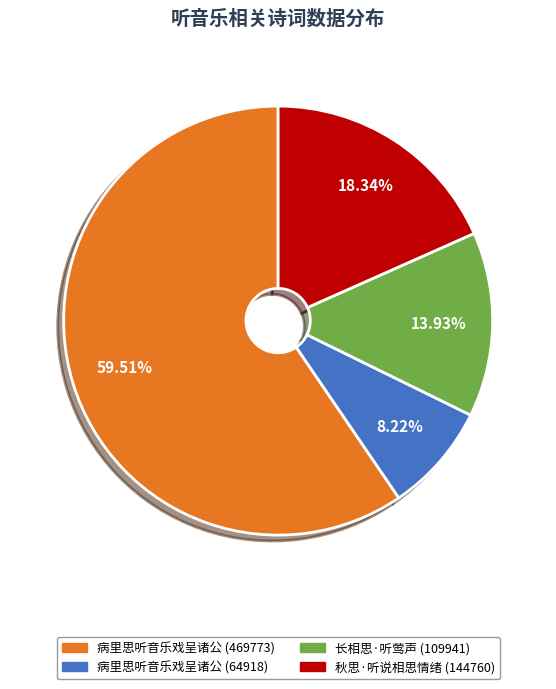

Between 病里思听音乐戏呈诸公 (64918) and 病里思听音乐戏呈诸公 (469773), which is larger?

病里思听音乐戏呈诸公 (469773)